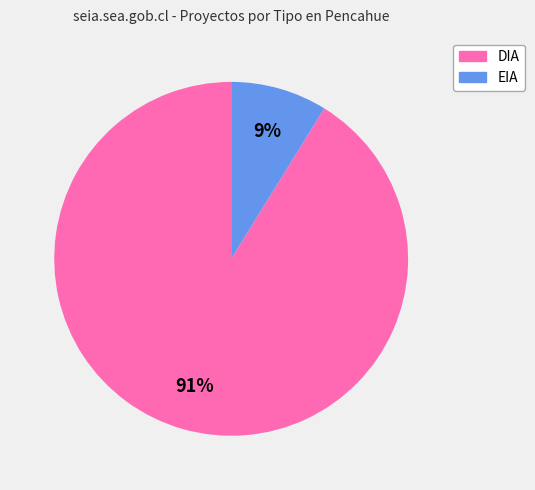

Is it true that EIA is 16% of the pie?

False